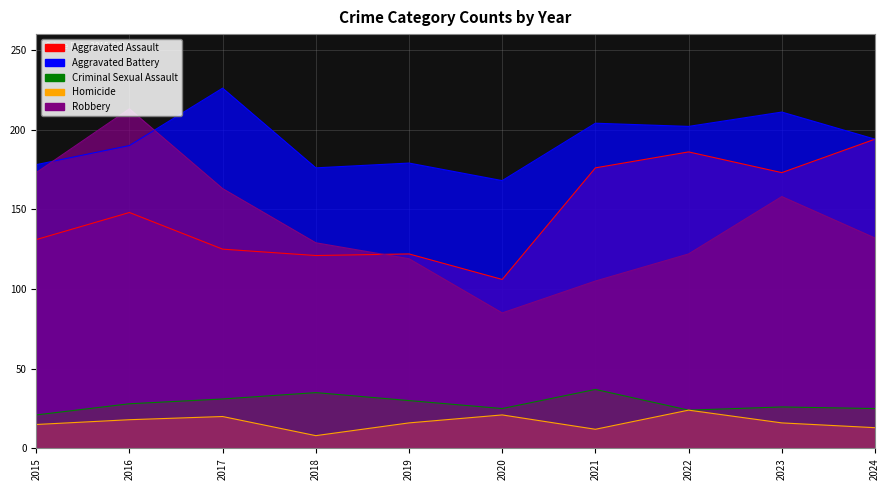

The value of Aggravated Battery at 2021 is 204. True or false?

True